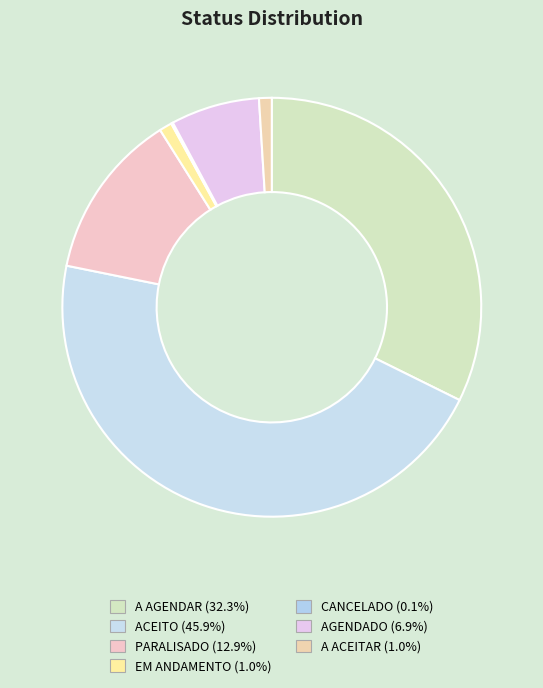

What portion of the pie excludes A ACEITAR?

99.0%